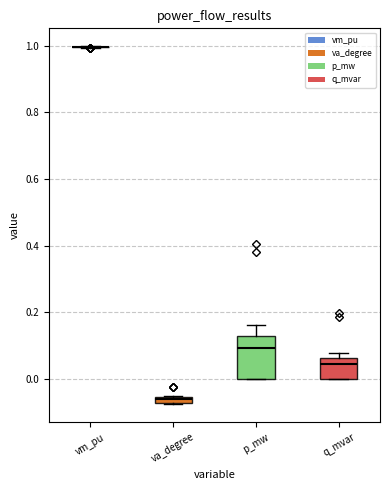

Comparing the boxes themselves (not the whiskers), which one is the tallest?

p_mw